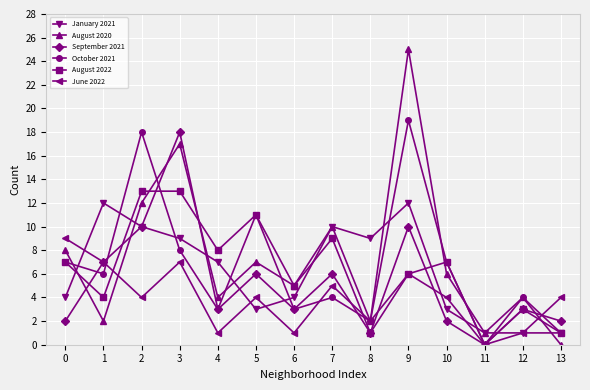

List the series in order of their peak value, highest first.

August 2020, October 2021, September 2021, August 2022, January 2021, June 2022